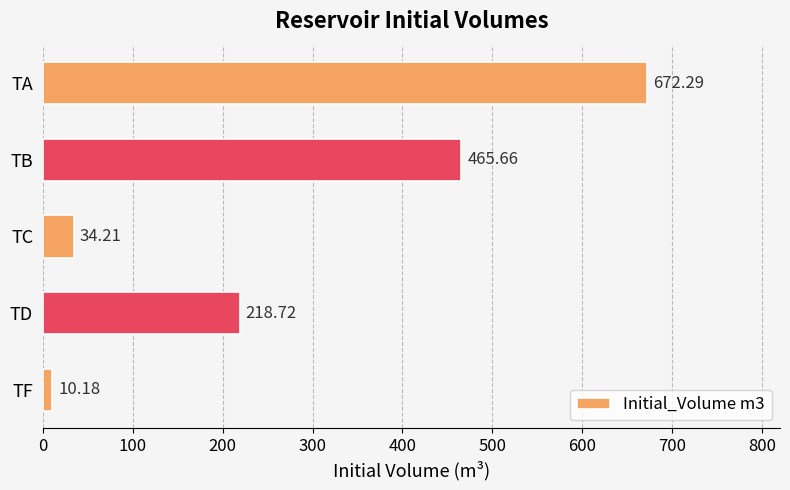

What is the difference between the values at TA and TD?

453.6